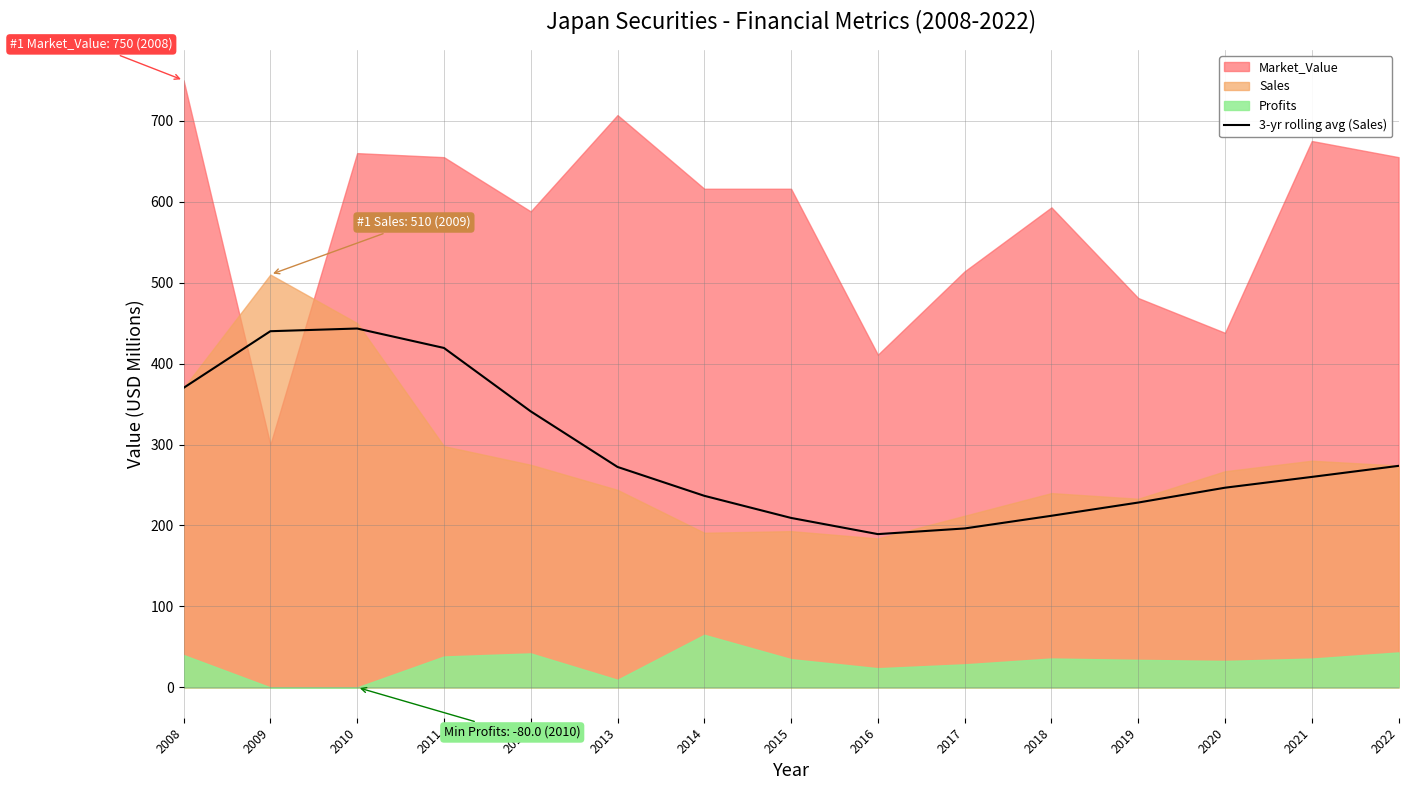

What value does the data have at 2010?

443.3